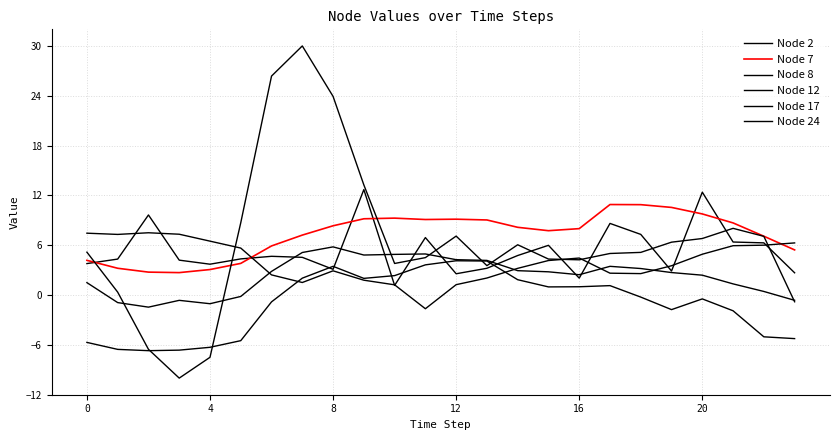

Reading left to right, what are all the values shown in this chart?

Node 2: 3.8	4.3	9.6	4.2	3.7	4.4	4.7	4.5	3.1	12.7	1.2	6.9	2.6	3.2	4.8	6.0	2.0	8.6	7.3	2.9	12.4	6.4	6.3	2.7
Node 7: 4.2	3.2	2.8	2.7	3.1	3.8	5.9	7.2	8.3	9.2	9.3	9.1	9.1	9.0	8.2	7.7	8.0	10.9	10.9	10.6	9.8	8.7	7.1	5.4
Node 8: 5.2	0.3	-6.5	-10.0	-7.5	8.7	26.4	30.0	23.9	13.3	3.8	4.5	7.1	3.5	6.1	4.3	4.2	5.0	5.1	6.4	6.8	8.0	7.1	-0.8
Node 12: 7.4	7.3	7.5	7.3	6.5	5.7	2.4	1.5	2.9	1.8	1.2	-1.6	1.2	2.0	3.2	4.2	4.5	2.6	2.6	3.5	4.9	5.9	6.0	6.3
Node 17: 1.5	-0.9	-1.5	-0.6	-1.0	-0.2	2.8	5.1	5.8	4.8	4.9	4.9	4.3	4.2	2.9	2.8	2.4	3.5	3.2	2.7	2.4	1.3	0.4	-0.6
Node 24: -5.7	-6.5	-6.7	-6.6	-6.3	-5.5	-0.8	2.0	3.5	2.0	2.3	3.6	4.1	4.1	1.8	1.0	1.0	1.1	-0.2	-1.8	-0.5	-1.9	-5.0	-5.2